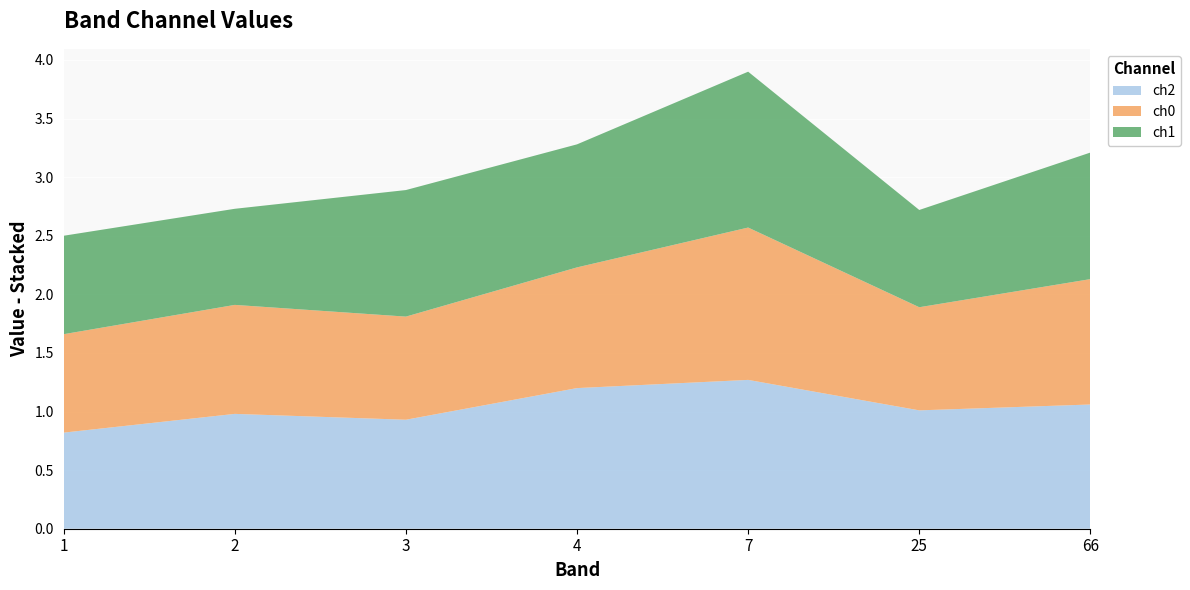

Reading left to right, transcribe all the data shown in this chart.

ch2: 0.8	1.0	0.9	1.2	1.3	1.0	1.1
ch0: 0.8	0.9	0.9	1.0	1.3	0.9	1.1
ch1: 0.8	0.8	1.1	1.1	1.3	0.8	1.1